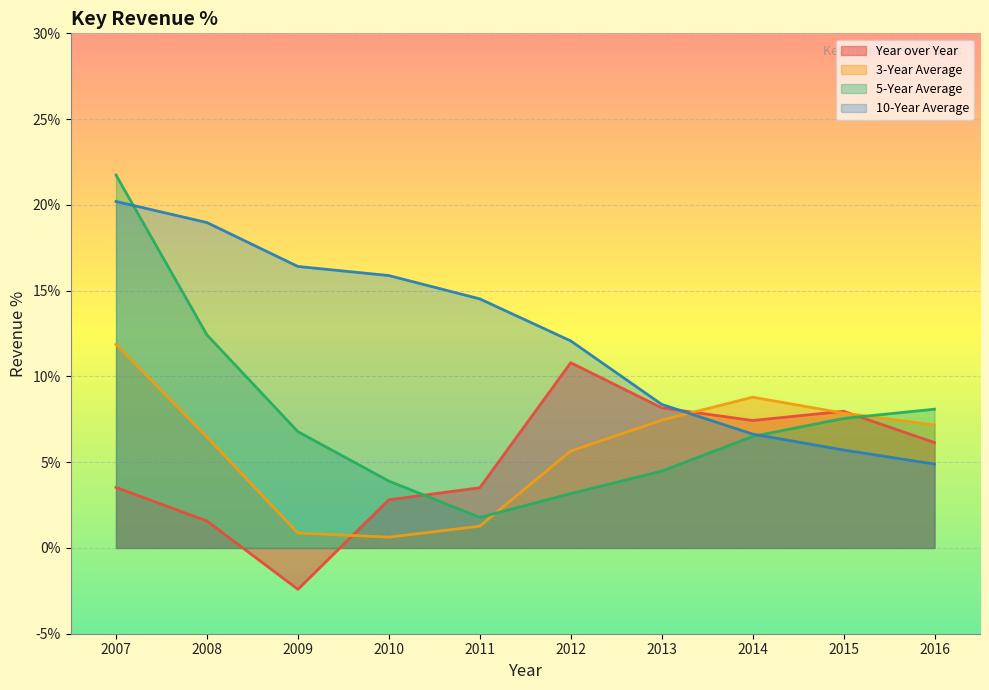

Reading right to left, extract all data points from this chart.

Year over Year: 2016=6.1	2015=8.0	2014=7.4	2013=8.2	2012=10.8	2011=3.5	2010=2.8	2009=-2.4	2008=1.6	2007=3.5
3-Year Average: 2016=7.2	2015=7.9	2014=8.8	2013=7.5	2012=5.7	2011=1.3	2010=0.6	2009=0.9	2008=6.5	2007=11.9
5-Year Average: 2016=8.1	2015=7.5	2014=6.5	2013=4.5	2012=3.2	2011=1.8	2010=3.9	2009=6.8	2008=12.4	2007=21.7
10-Year Average: 2016=4.9	2015=5.7	2014=6.6	2013=8.4	2012=12.1	2011=14.5	2010=15.9	2009=16.4	2008=19.0	2007=20.2